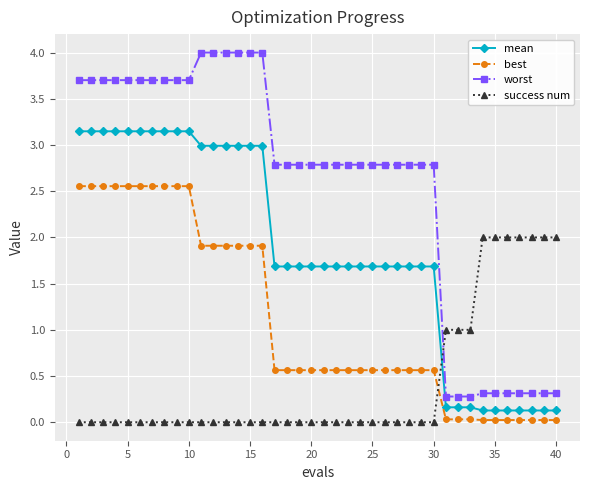

Is this an area chart (filled region under the line)?

No